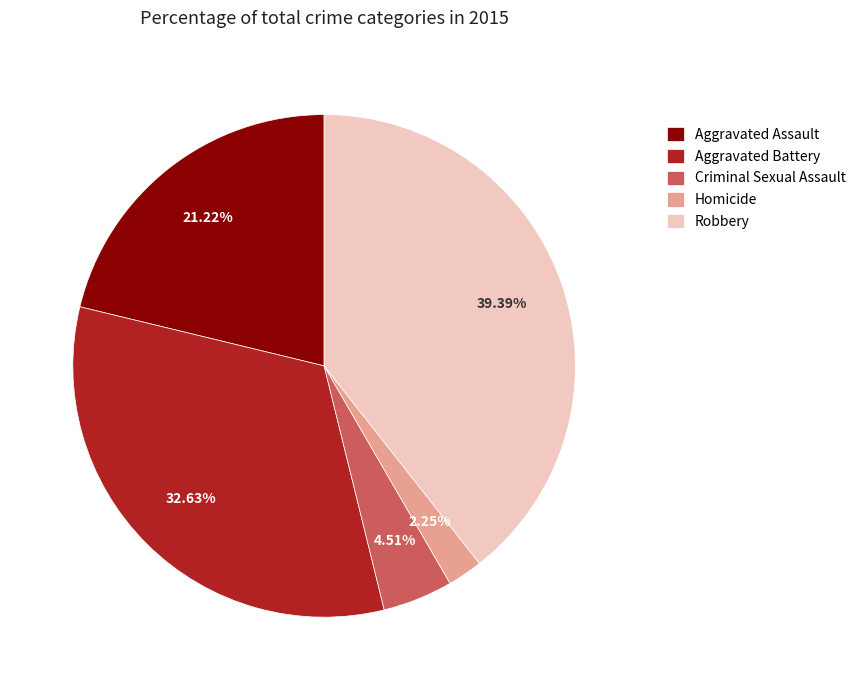

To the nearest percent, what portion does Robbery represent?

39%